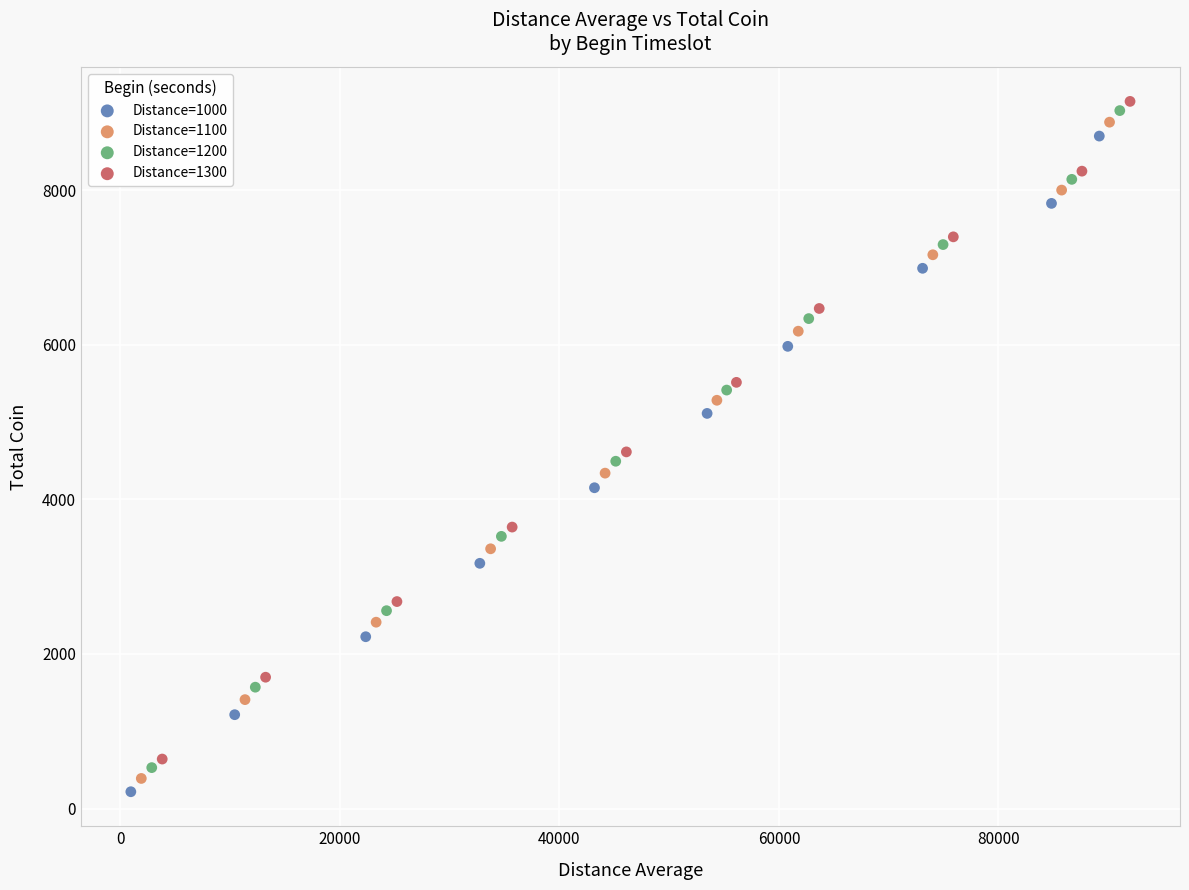

What are all the series names shown in the legend?

Distance=1000, Distance=1100, Distance=1200, Distance=1300